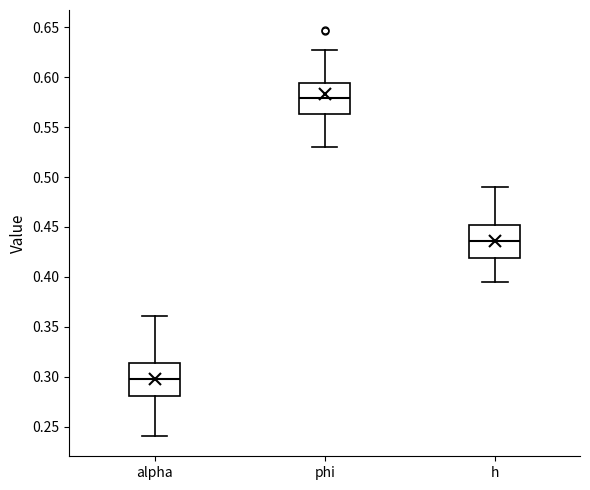

Reading left to right, transcribe this box plot: for each box, give where its median line is, the range the box spans, and where its two whiskers end, as read against the y-axis. The values are not printed on the chart, so give them approximately, as read against the axis.

alpha: median 0.300, box 0.280 to 0.315, whiskers 0.240 to 0.360
phi: median 0.580, box 0.565 to 0.595, whiskers 0.530 to 0.625
h: median 0.435, box 0.420 to 0.450, whiskers 0.395 to 0.490